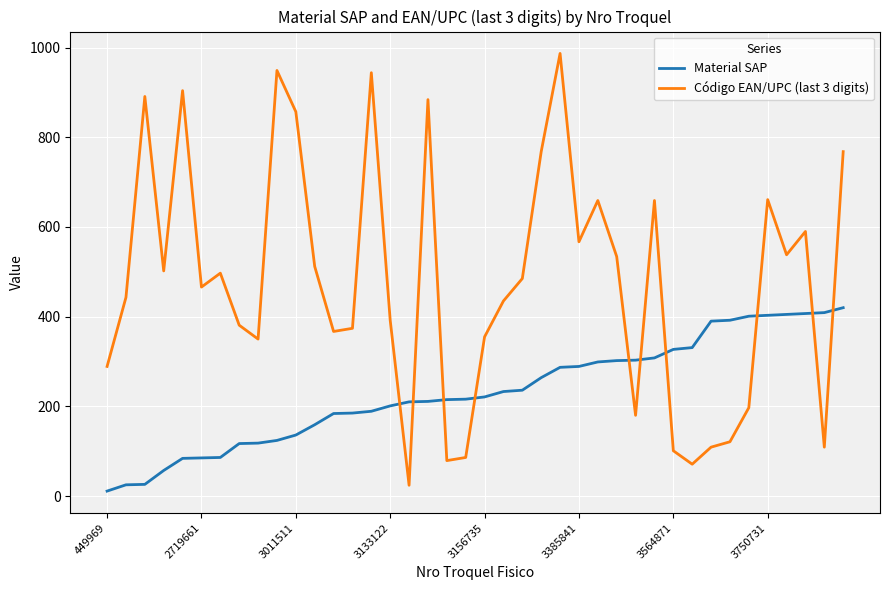

Rank the series by their average value, from lowest to highest.

Material SAP, Código EAN/UPC (last 3 digits)